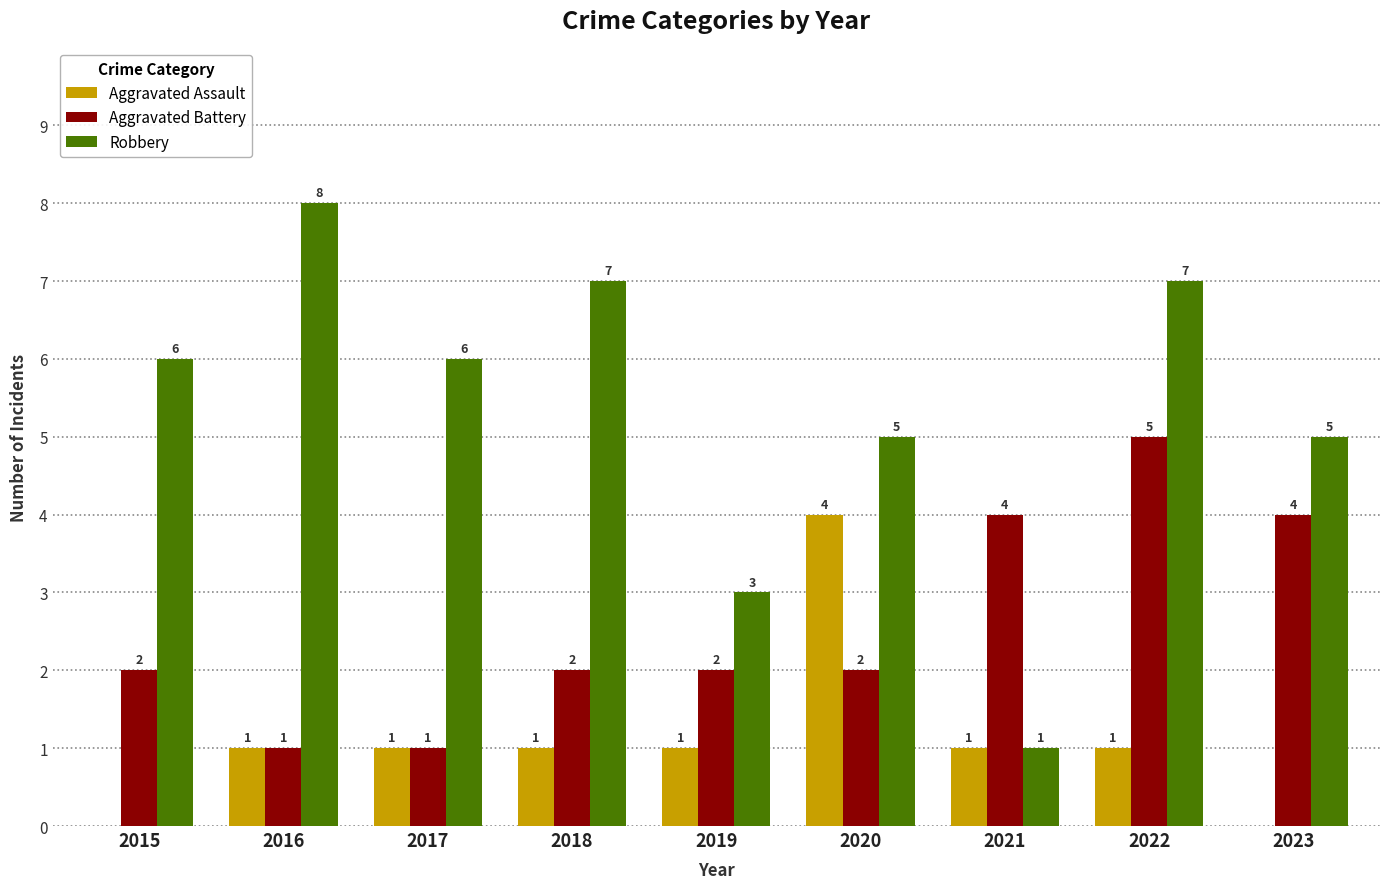

Which series changed the most between 2016 and 2021?

Robbery